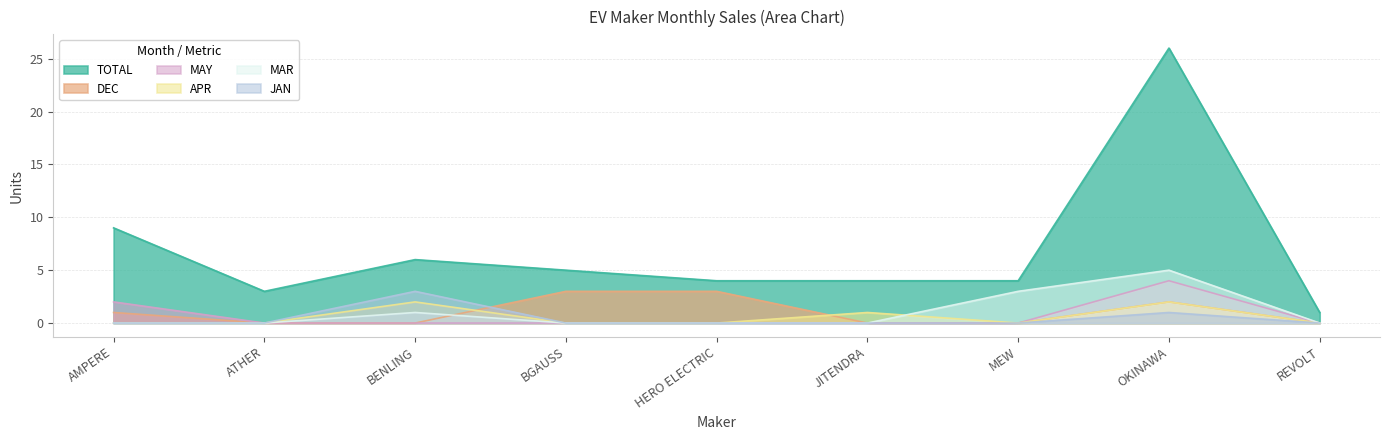

What is the average value of the TOTAL series?

7